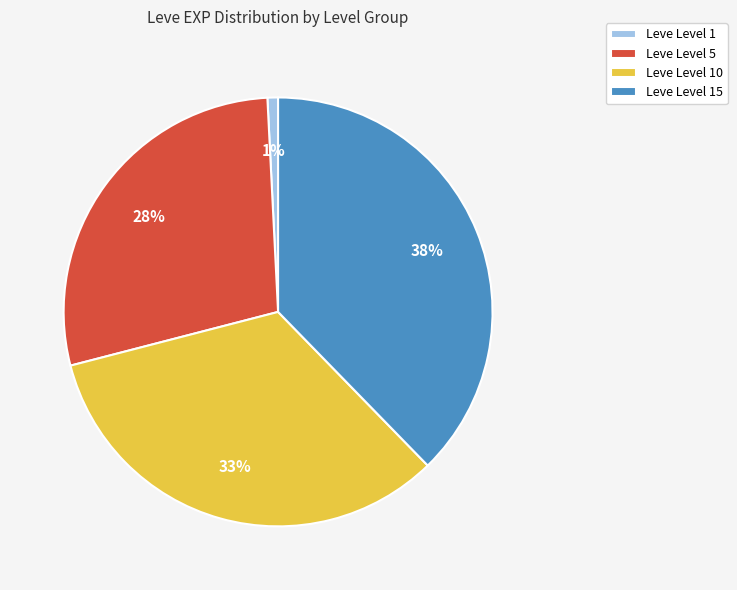

To the nearest percent, what is the average slice percentage?

25%